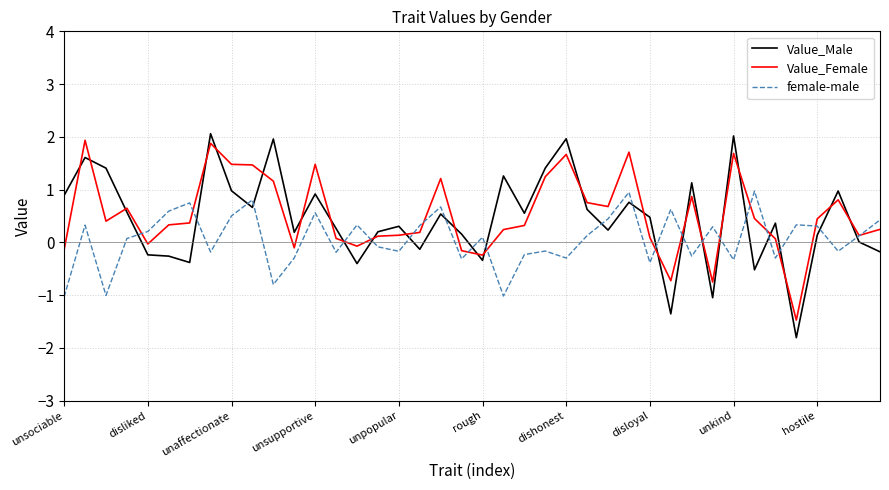

What is the lowest value of the Value_Female series?

-1.5